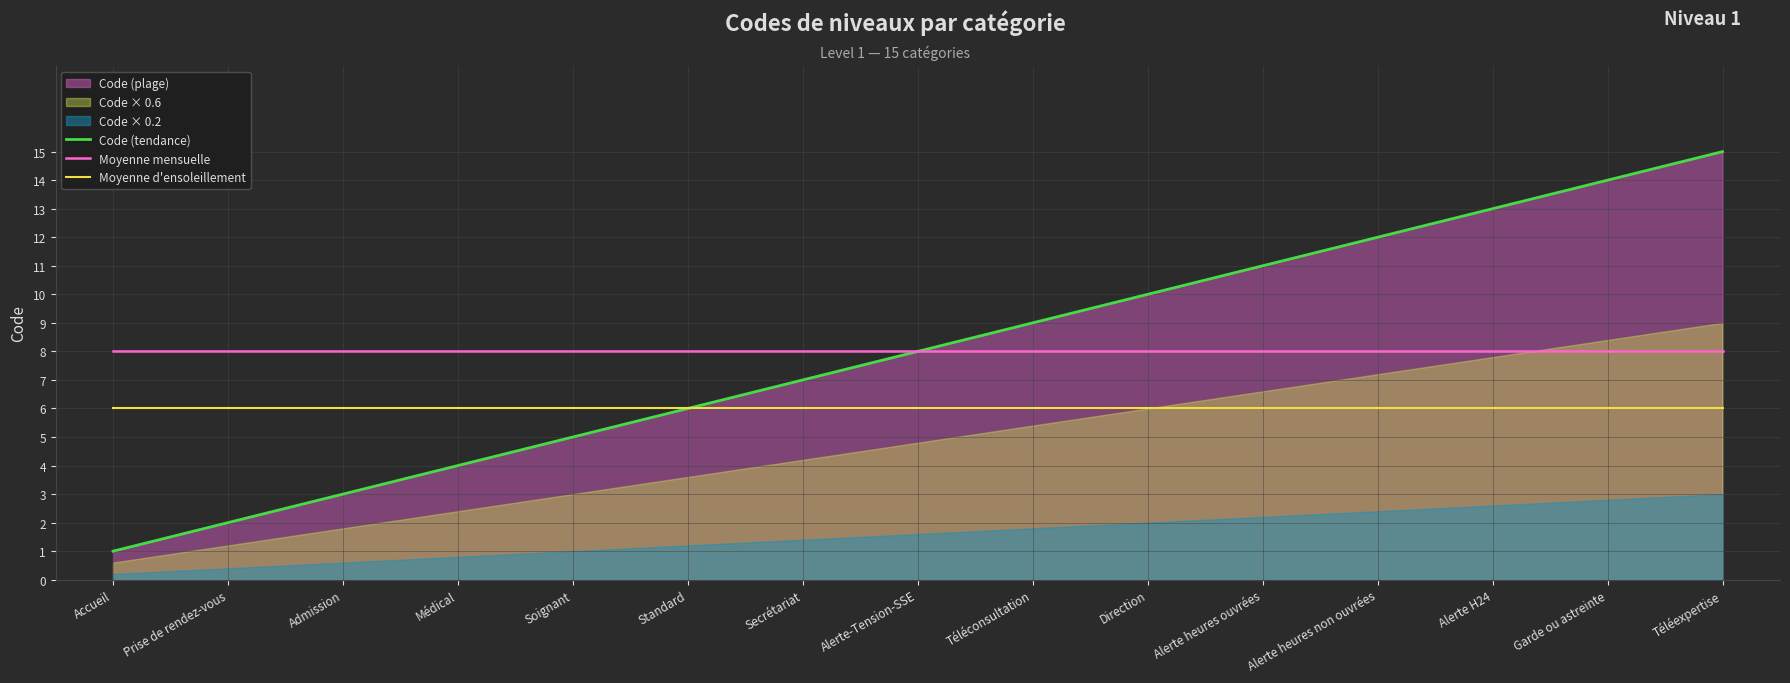

True or false: Moyenne d'ensoleillement and Code (tendance) cross at least once.

False